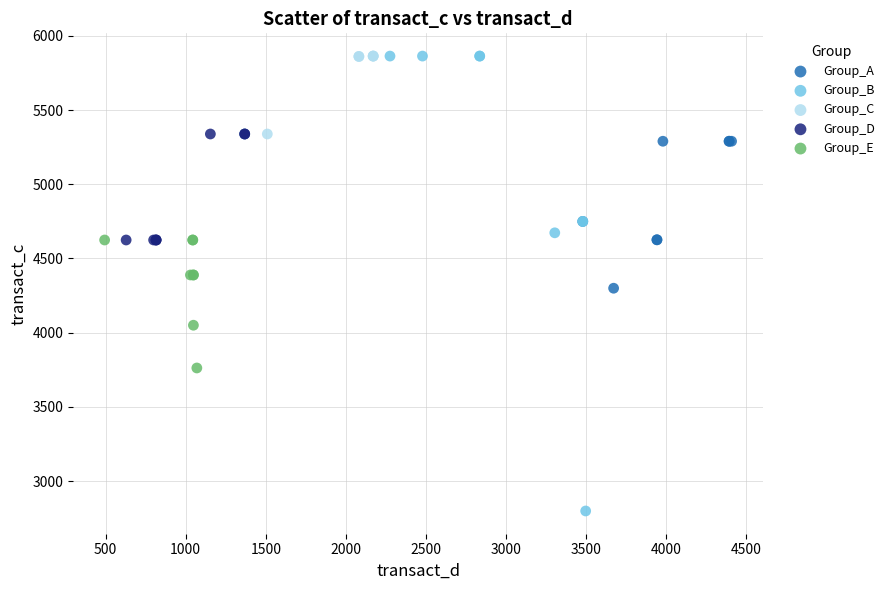

What are all the series names shown in the legend?

Group_A, Group_B, Group_C, Group_D, Group_E